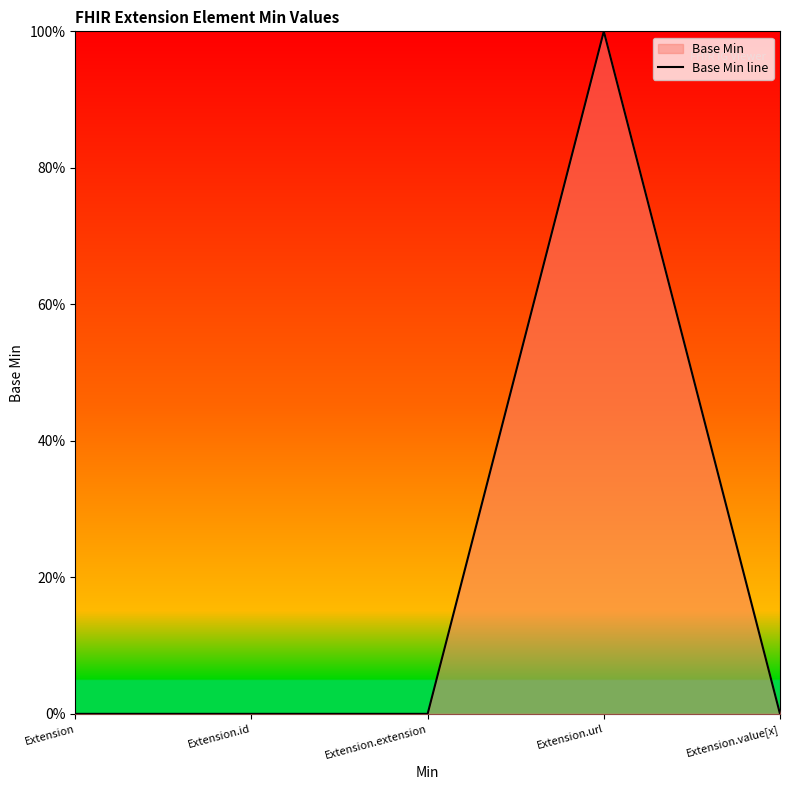

What is the change in value from Extension.extension to Extension.url?

+1